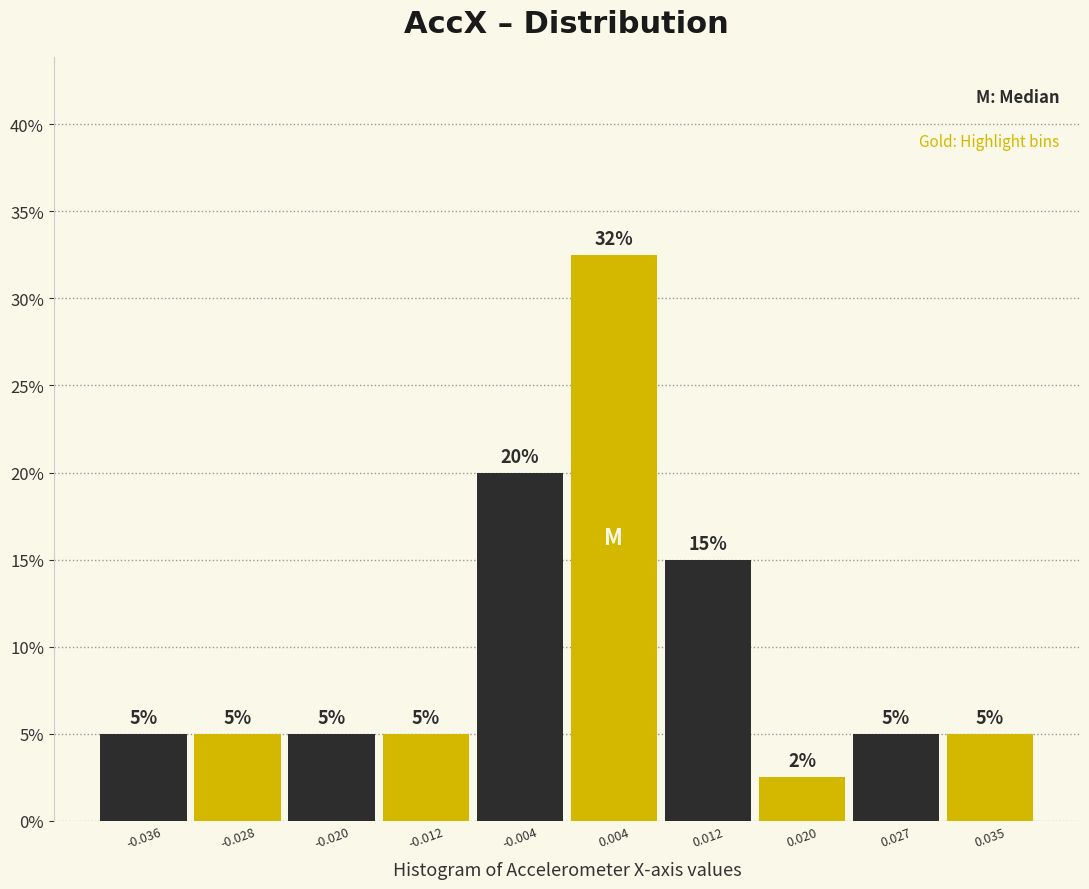

Over which range of the x-axis is the bar tallest?

0.000 to 0.008